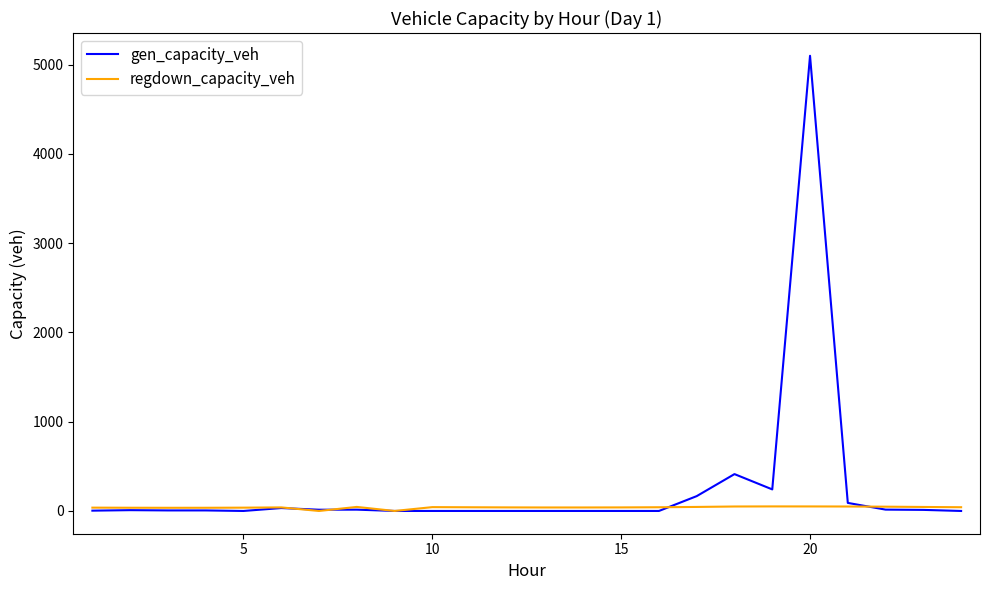

List the series in order of their peak value, lowest first.

regdown_capacity_veh, gen_capacity_veh